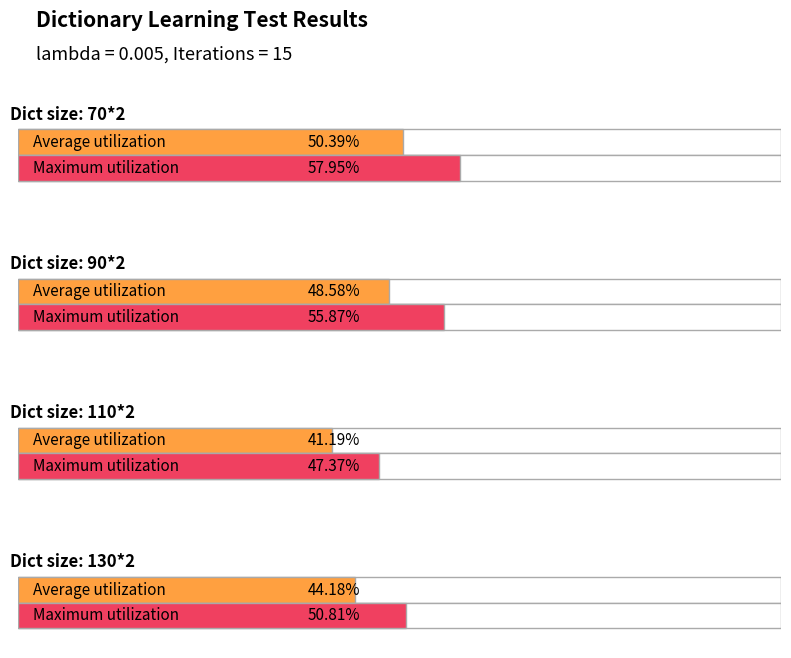

Rank the categories by value from highest to lowest.

70*2, 90*2, 130*2, 110*2